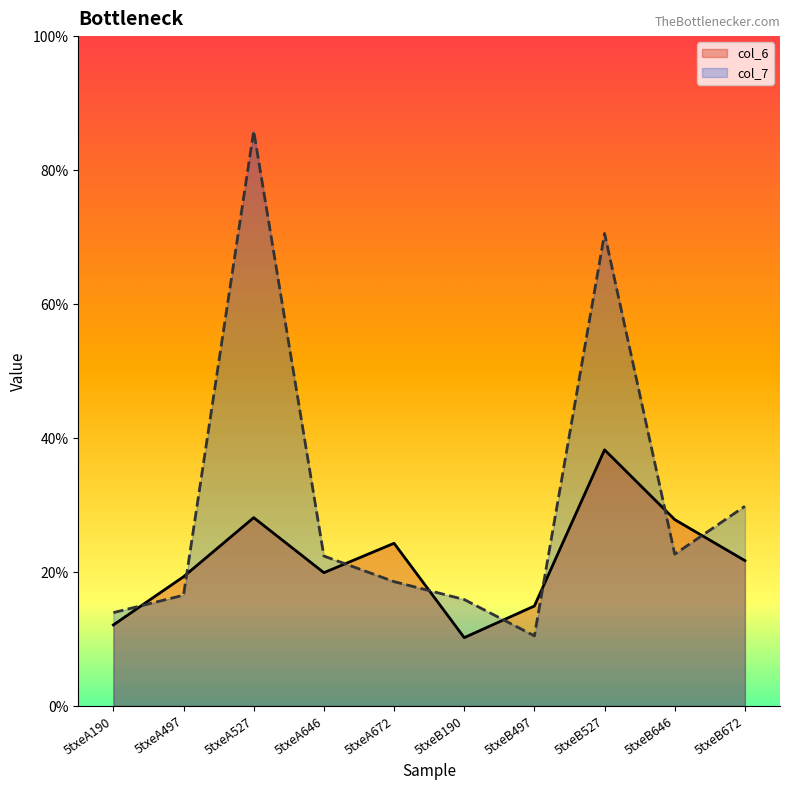

True or false: col_7 has more than 1 interior local peaks.

True